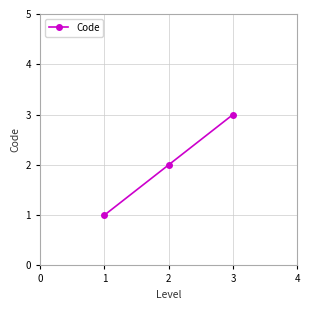

What is the value of the 1st point from the left?

1